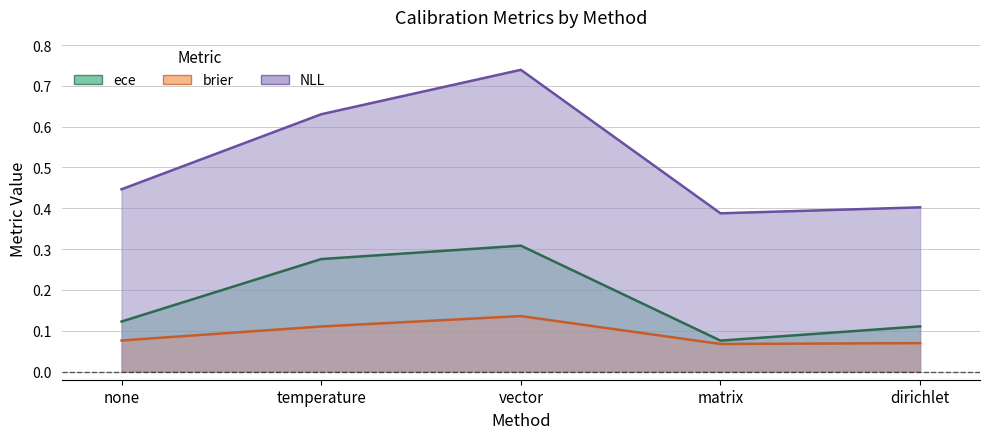

List the series in order of their peak value, highest first.

NLL, ece, brier